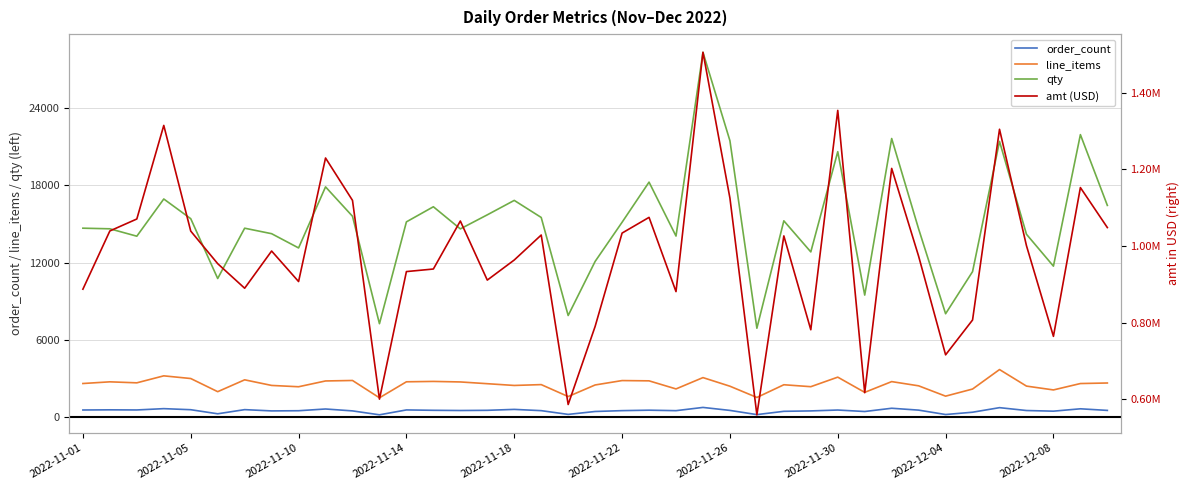

What is the highest value of the order_count series?

729.0